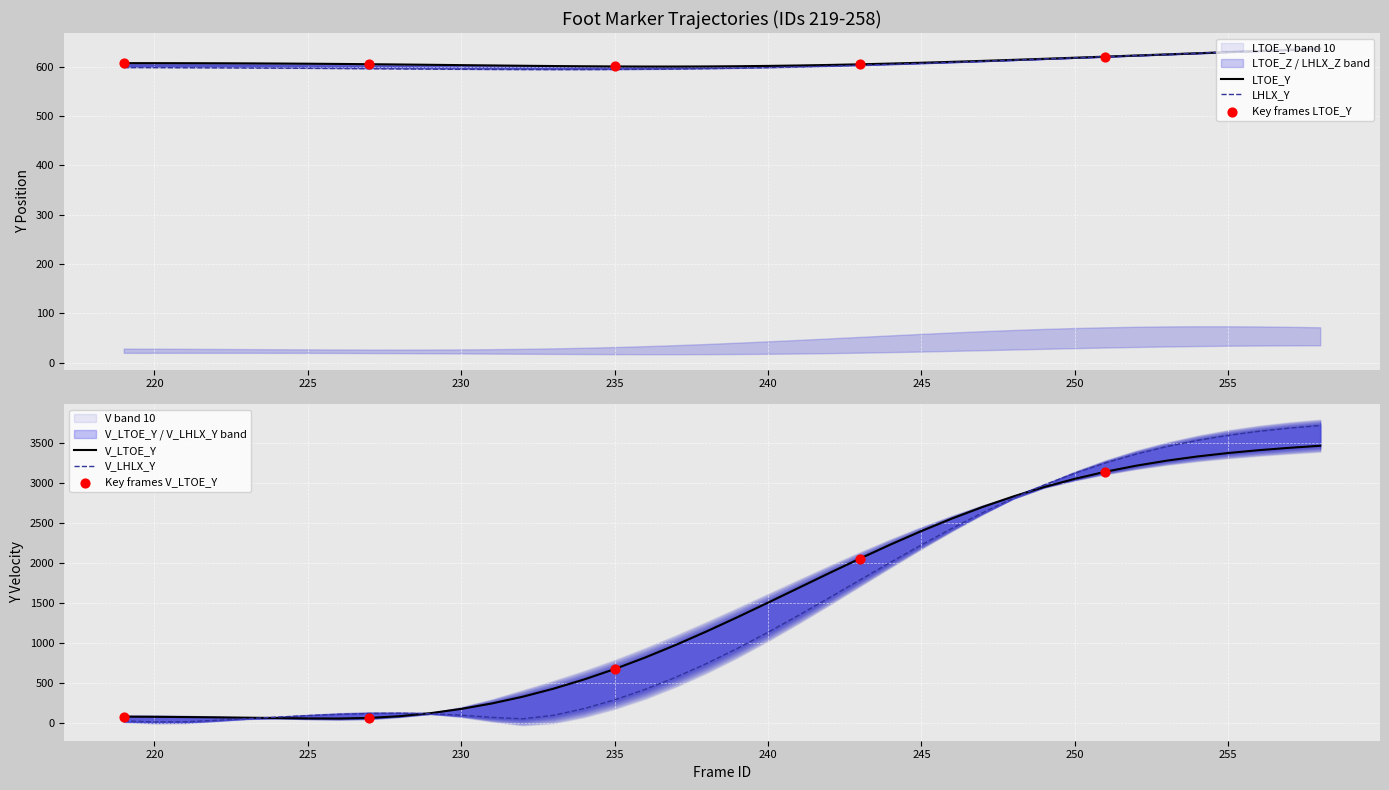

Which series reaches the minimum Y coordinate?

LTOE_Z